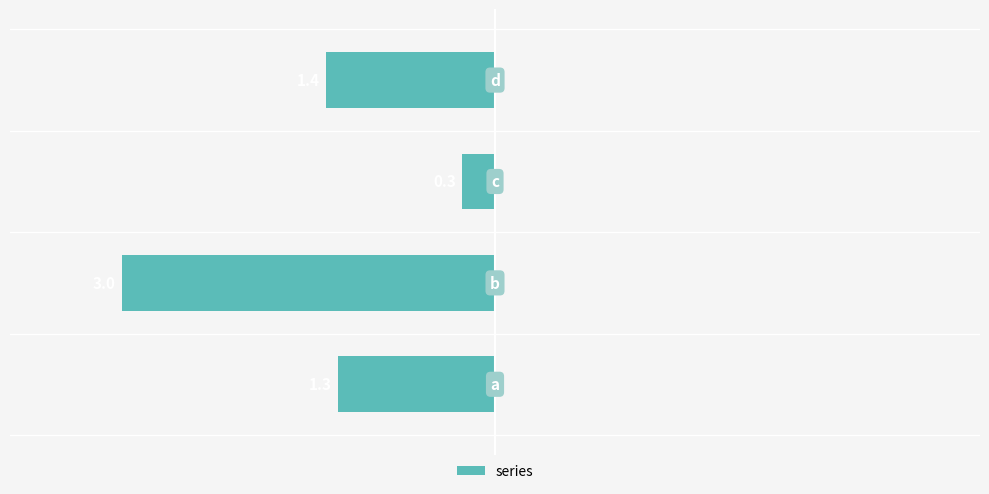

How many bars are there in total?

4